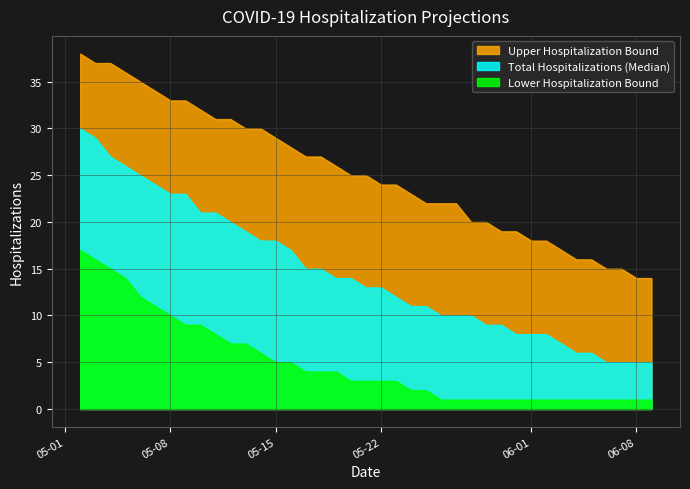

What is the label of the 24th point from the right?

05-17-2021